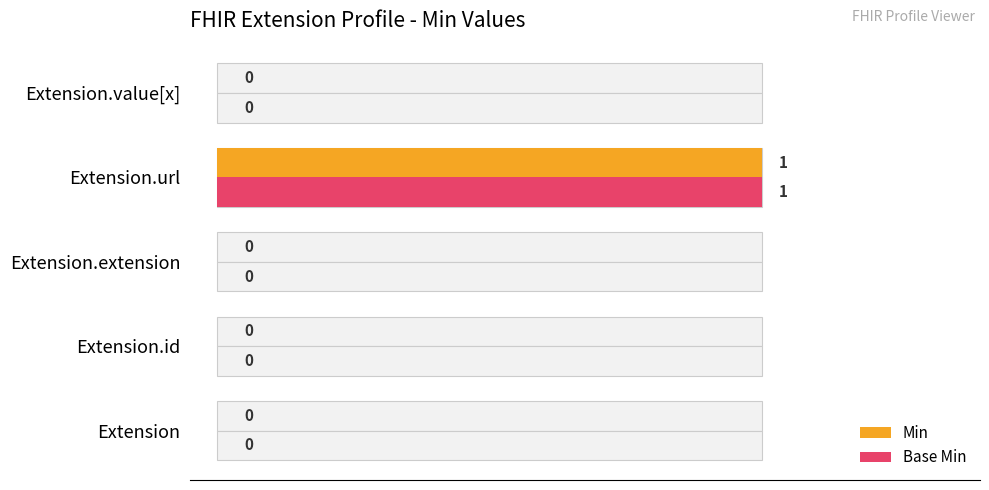

What are all the series names shown in the legend?

Min, Base Min